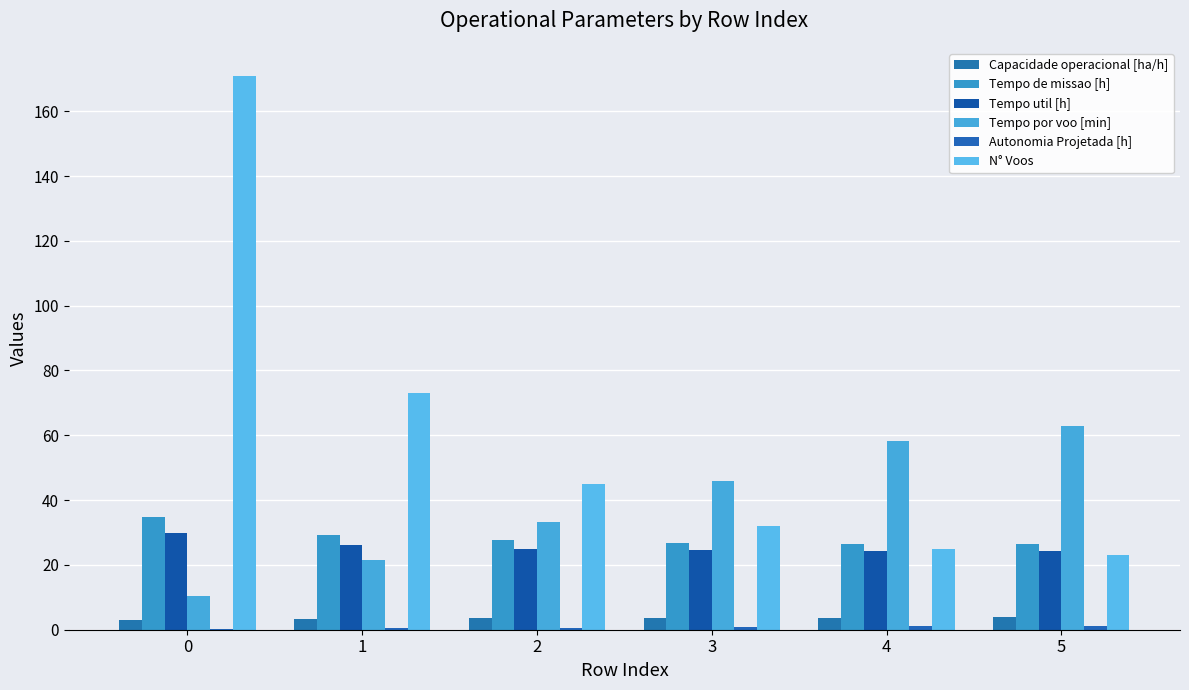

What is the average value of the Tempo util [h] series?

25.6